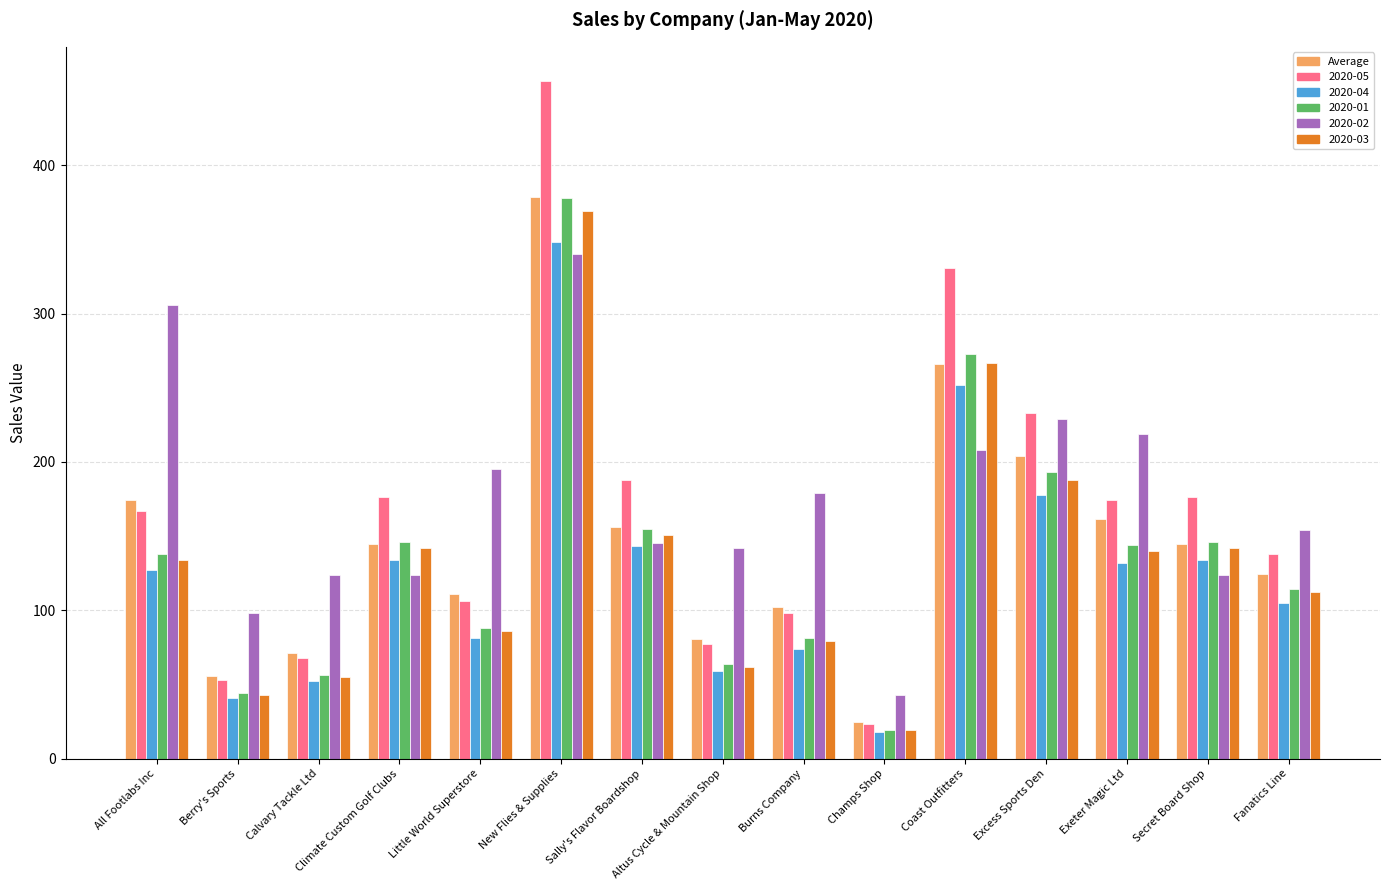

At which category does the chart reach its minimum across all series?

Champs Shop